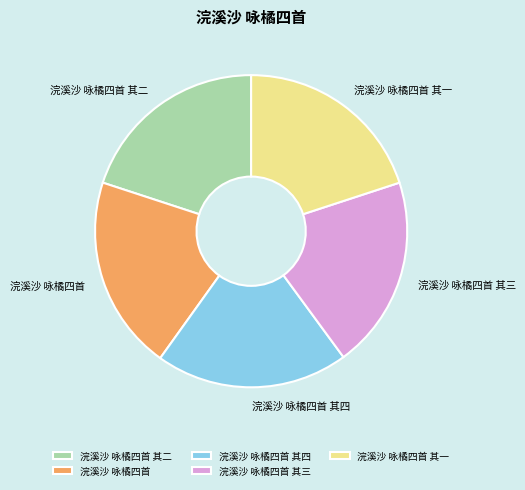

Approximately how many times larger is the value at 浣溪沙 咏橘四首 其三 compared to 浣溪沙 咏橘四首 其二?

1.0